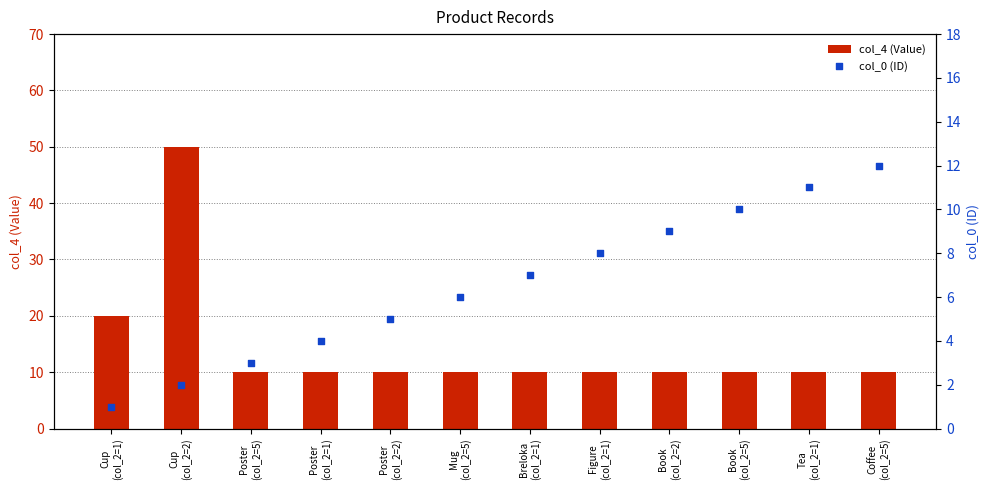

Is the value of col_4 (Value) at Book
(col_2=2) greater than the value of col_0 (ID) at Figure
(col_2=1)?

Yes